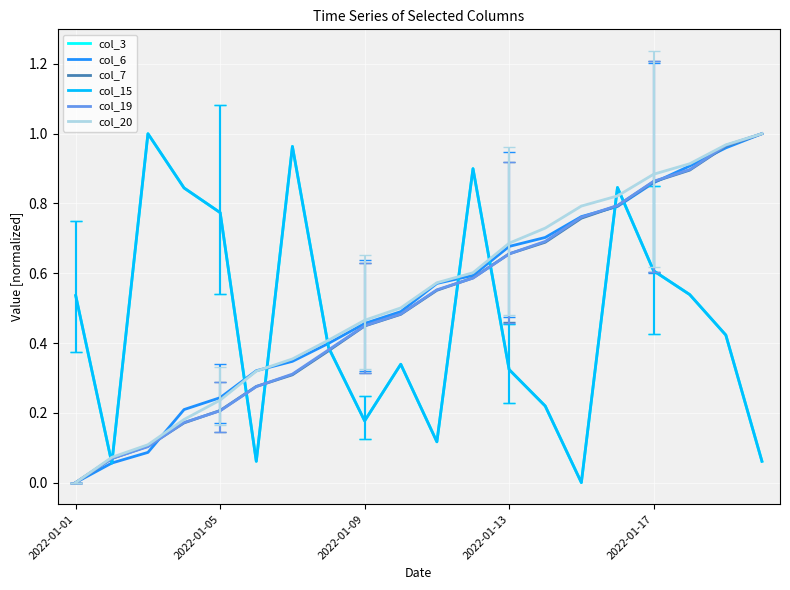

What is the sum of all col_20 values?

10.6